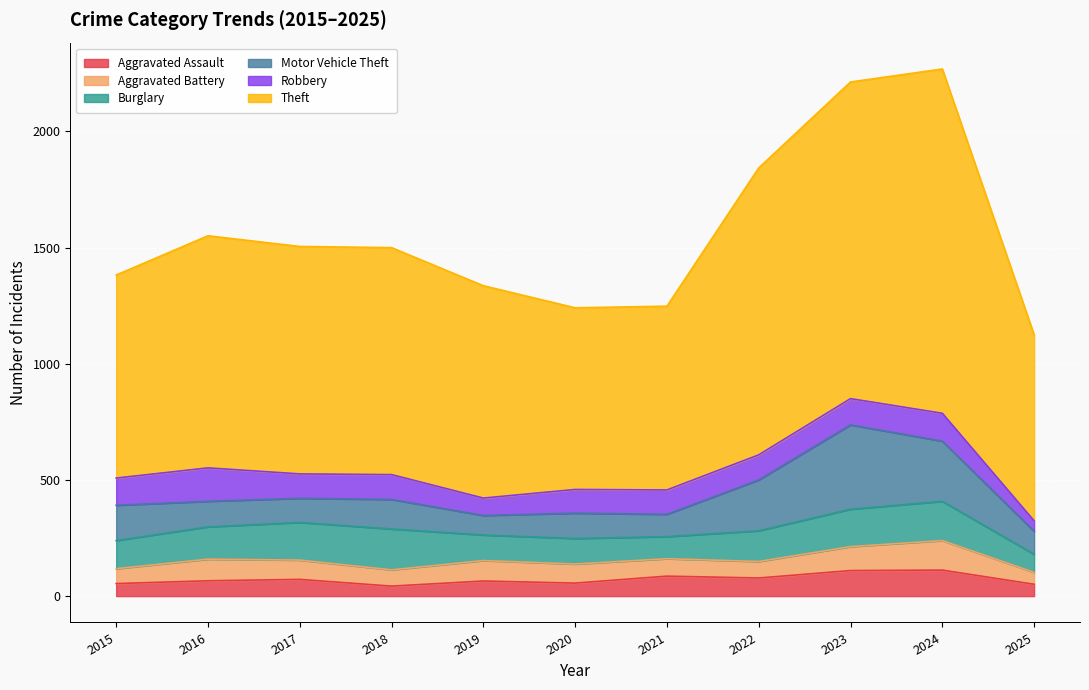

Which category has the highest value in the Robbery series?

2016